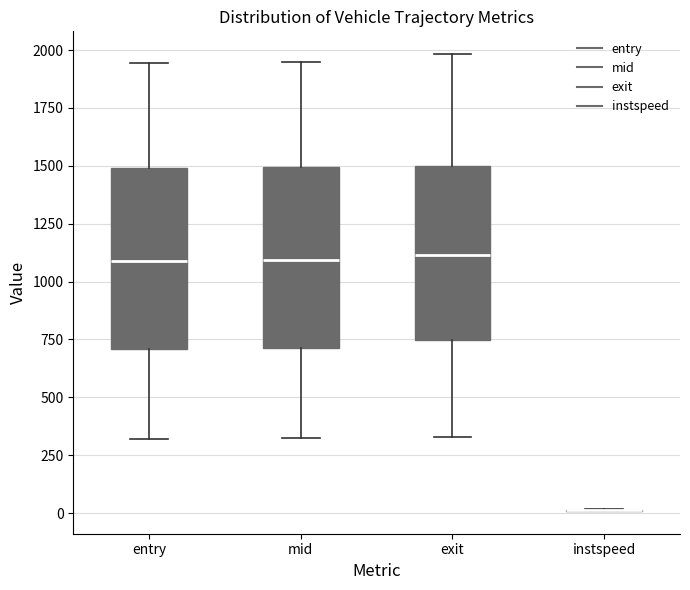

Where does the lower whisker of the box for entry end on the y-axis? The values are not printed on the chart, so give them approximately, as read against the axis.

300